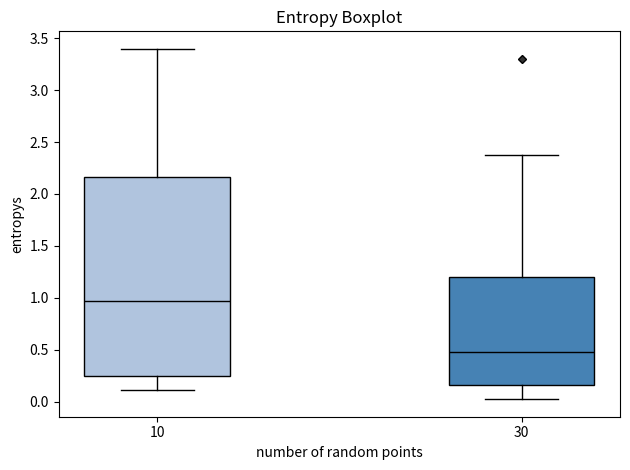

Reading left to right, read every box against the y-axis: the position of its median line, the range the box covers, and the ends of its whiskers. The values are not printed on the chart, so give them approximately, as read against the axis.

10: median 0.95, box 0.25 to 2.15, whiskers 0.10 to 3.40
30: median 0.45, box 0.15 to 1.20, whiskers 0.00 to 2.35